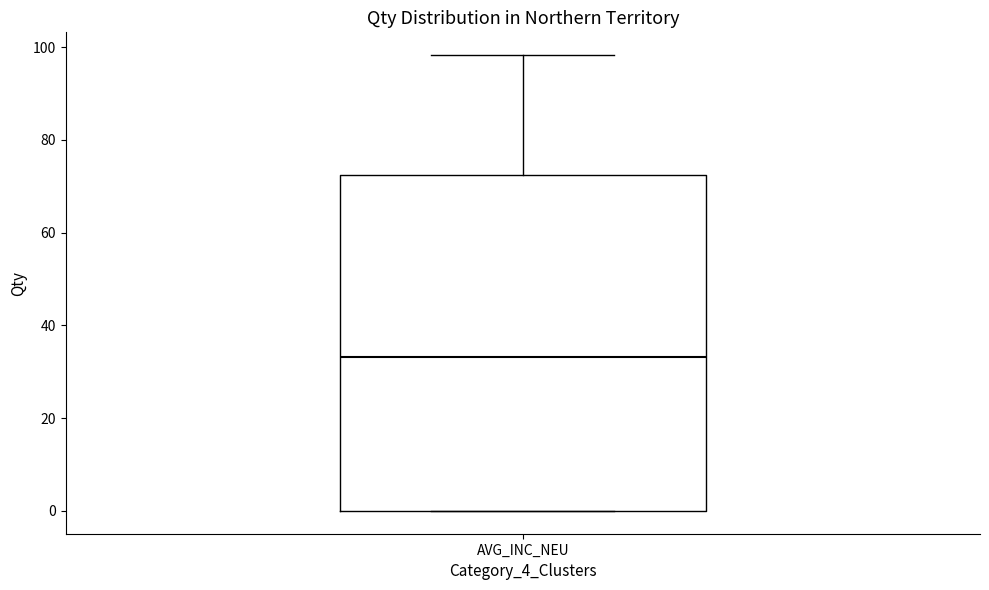

Read this box plot against the y-axis: the position of the median line, the range covered by the box, and the ends of both whiskers. The values are not printed on the chart, so give them approximately, as read against the axis.

median 34, box 0 to 72, whiskers 0 to 98